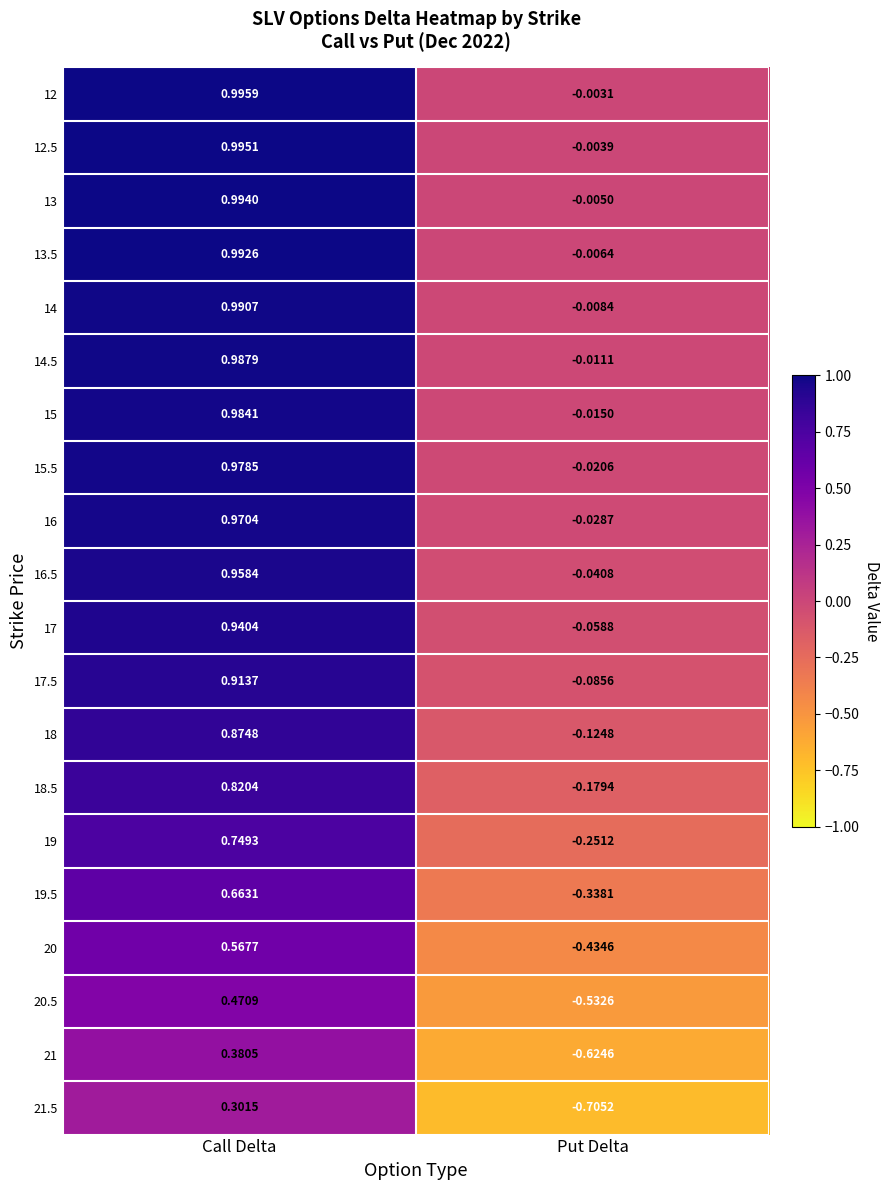

Where is 16.5 nearest to the value 0?

Put Delta